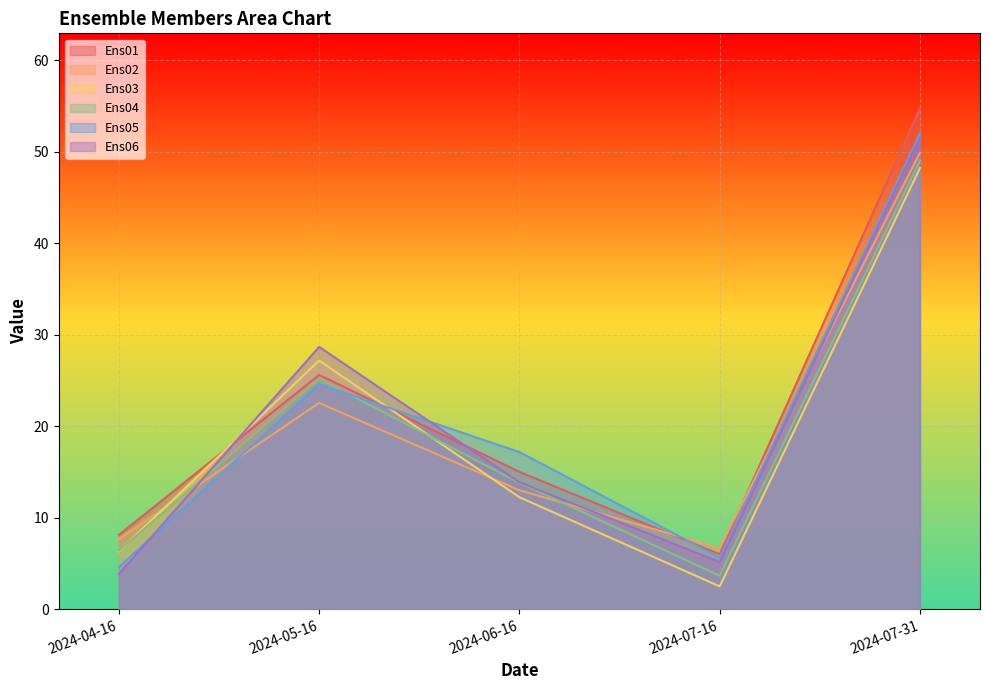

At which category does Ens06 reach its first local peak?

2024-05-16